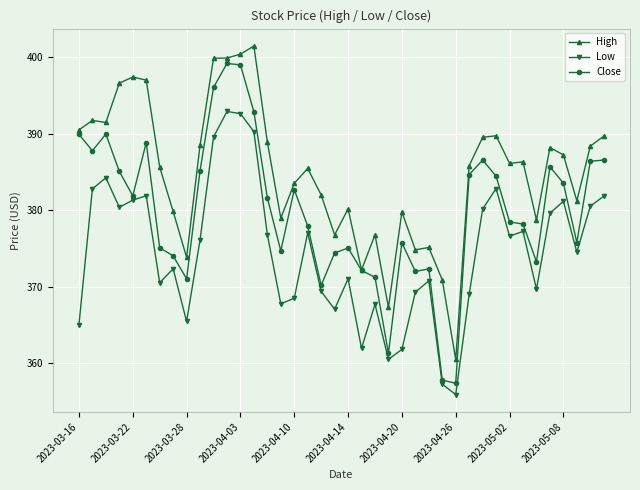

What is the value of the Close point at the 4th from the left?

385.1